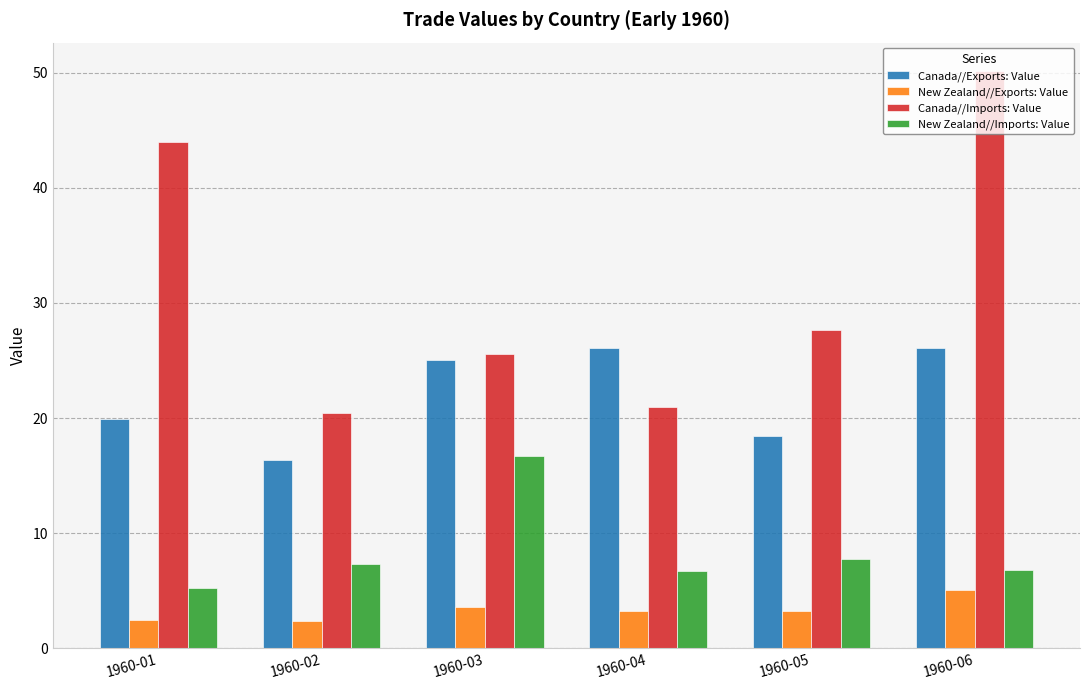

What is the value of the New Zealand//Imports: Value bar at the 2nd from the left?

7.3